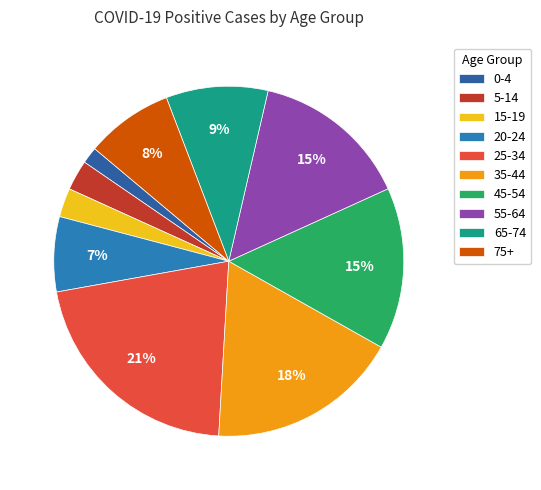

To the nearest percent, what is the average slice percentage?

10%